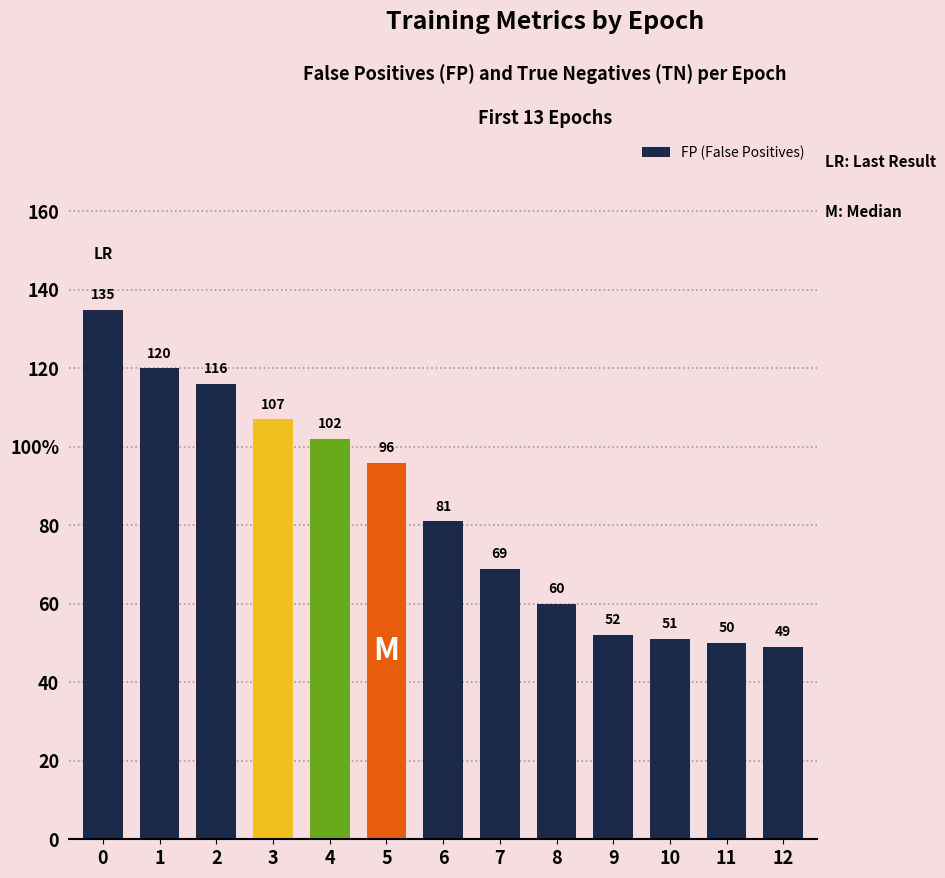

What is the difference between the values at 0 and 4?

33